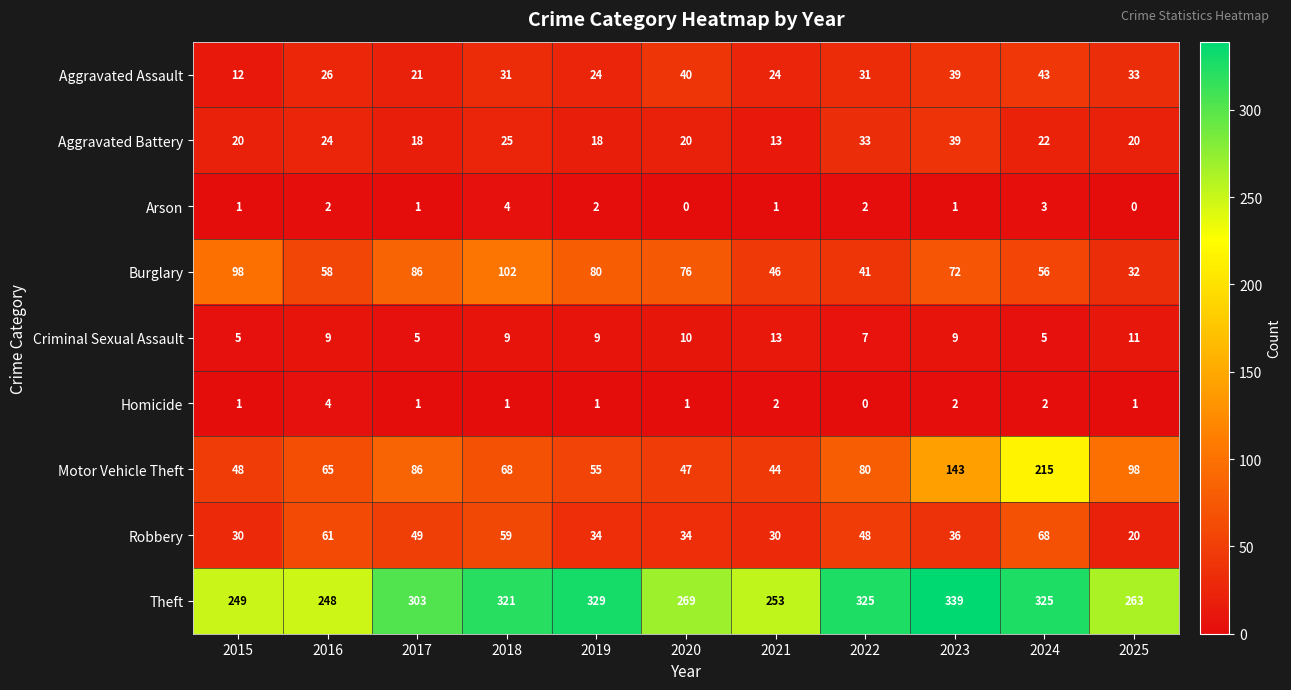

Which series has the largest total across all categories?

Theft